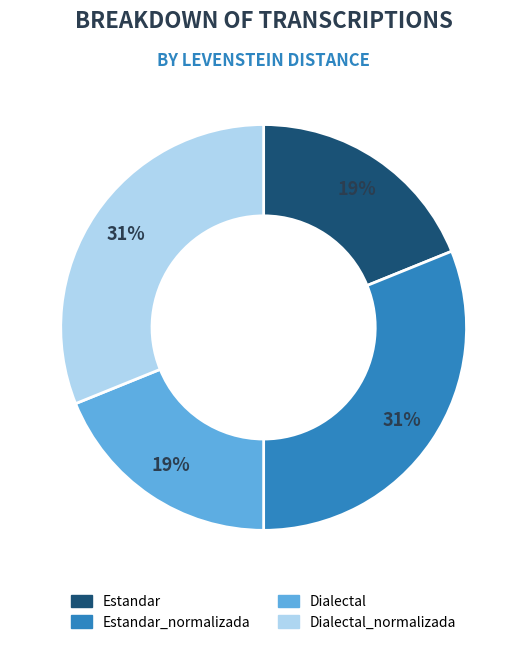

Between Estandar_normalizada and Estandar, which is larger?

Estandar_normalizada